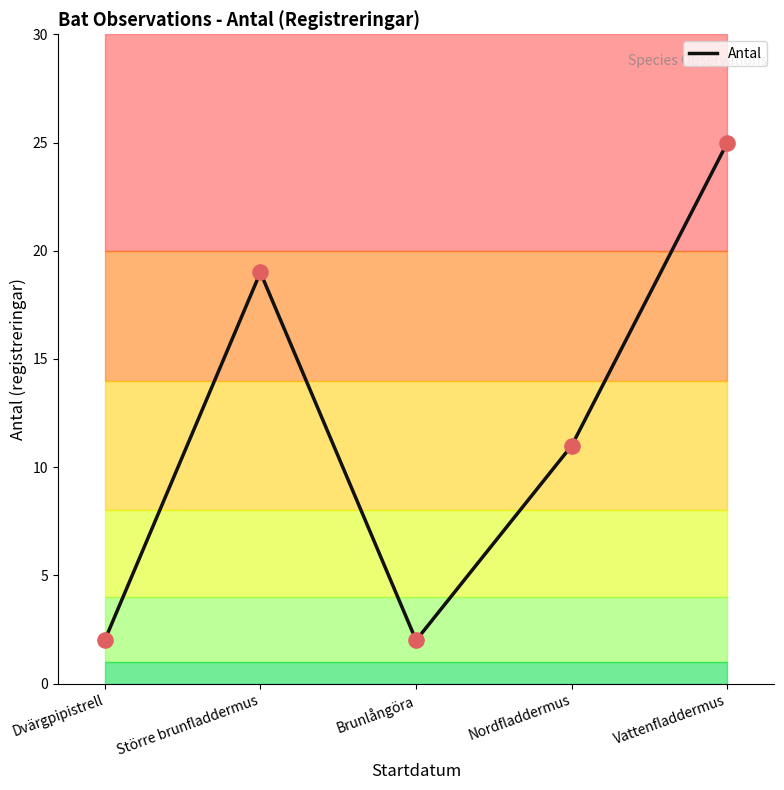

What is the change in value from Dvärgpipistrell to Nordfladdermus?

+9